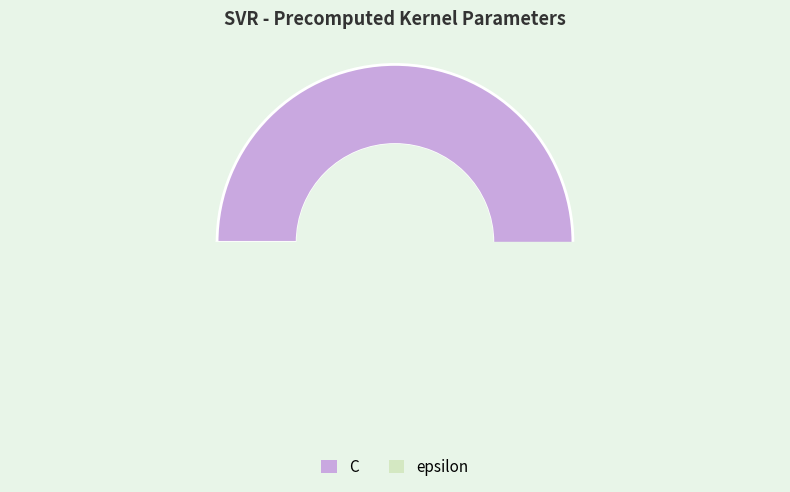

Which slice is the smallest?

epsilon